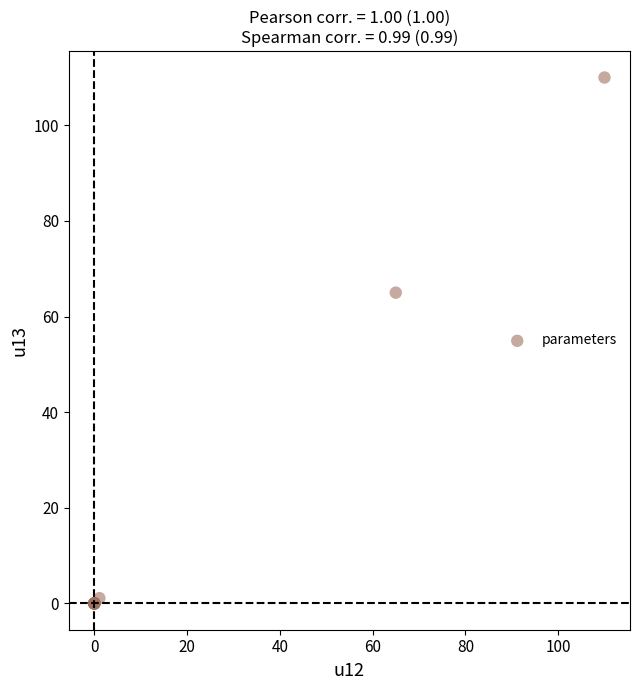

What Y value in the scatter plot is closest to 54?

65.0